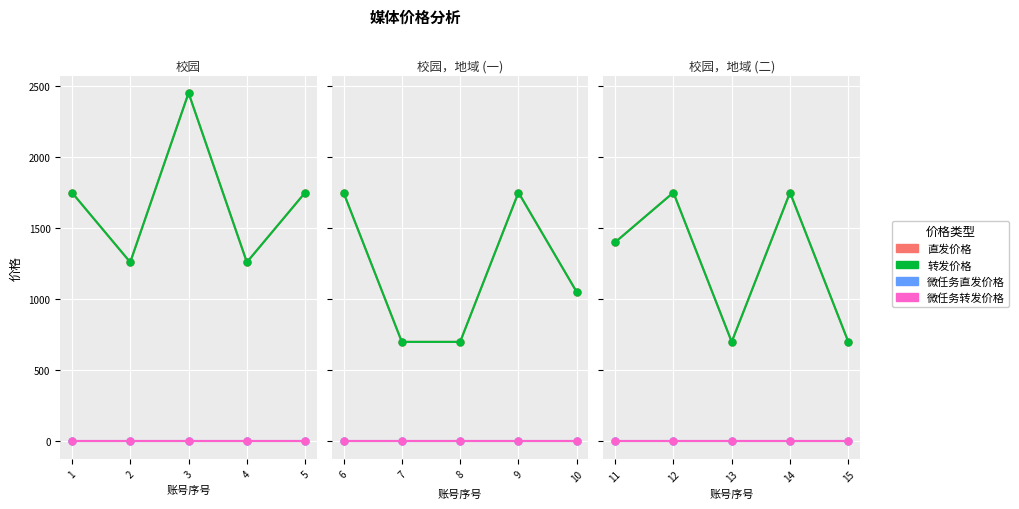

The 转发价格 series shows 2580 at 14. True or false?

False